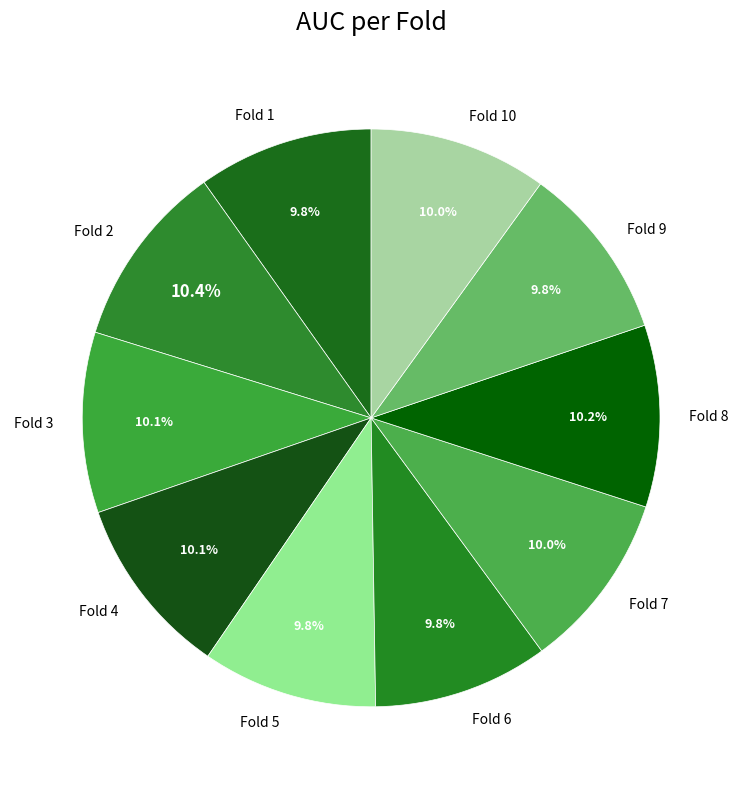

Does any single category account for the majority?

No